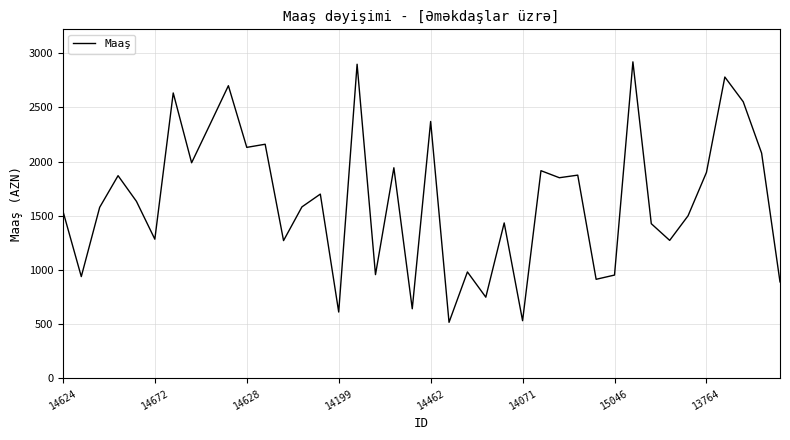

What is the difference between the maximum and minimum values?

2403